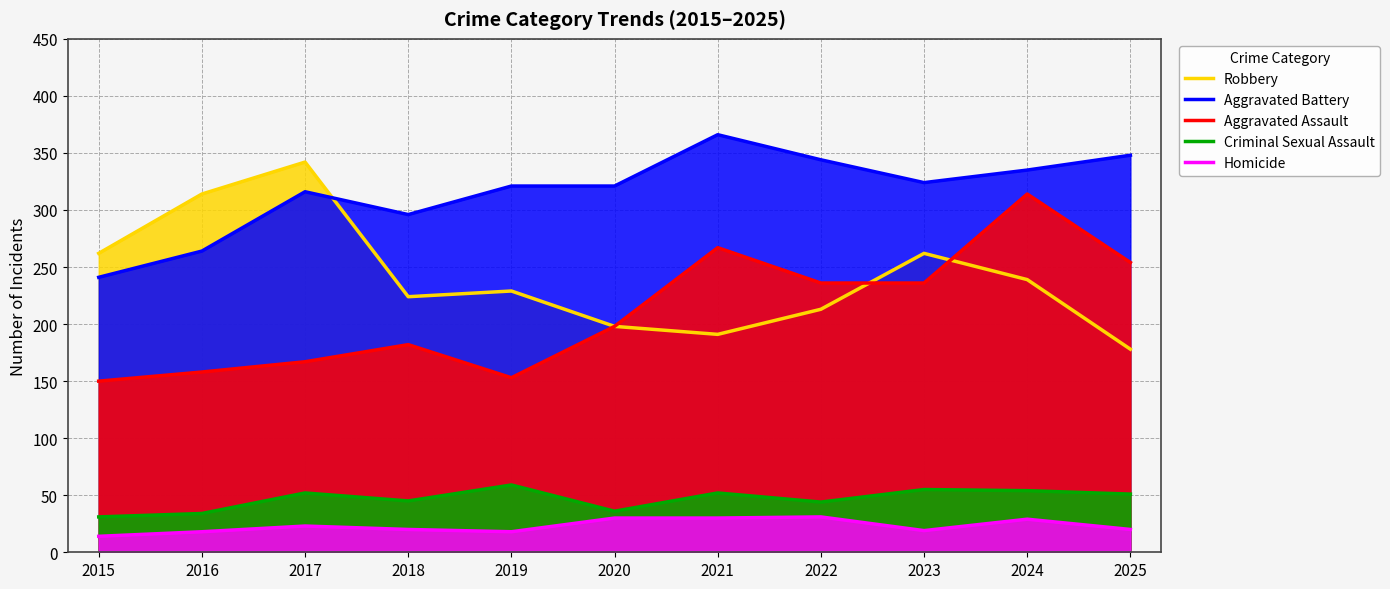

How many lines are shown in the chart?

5